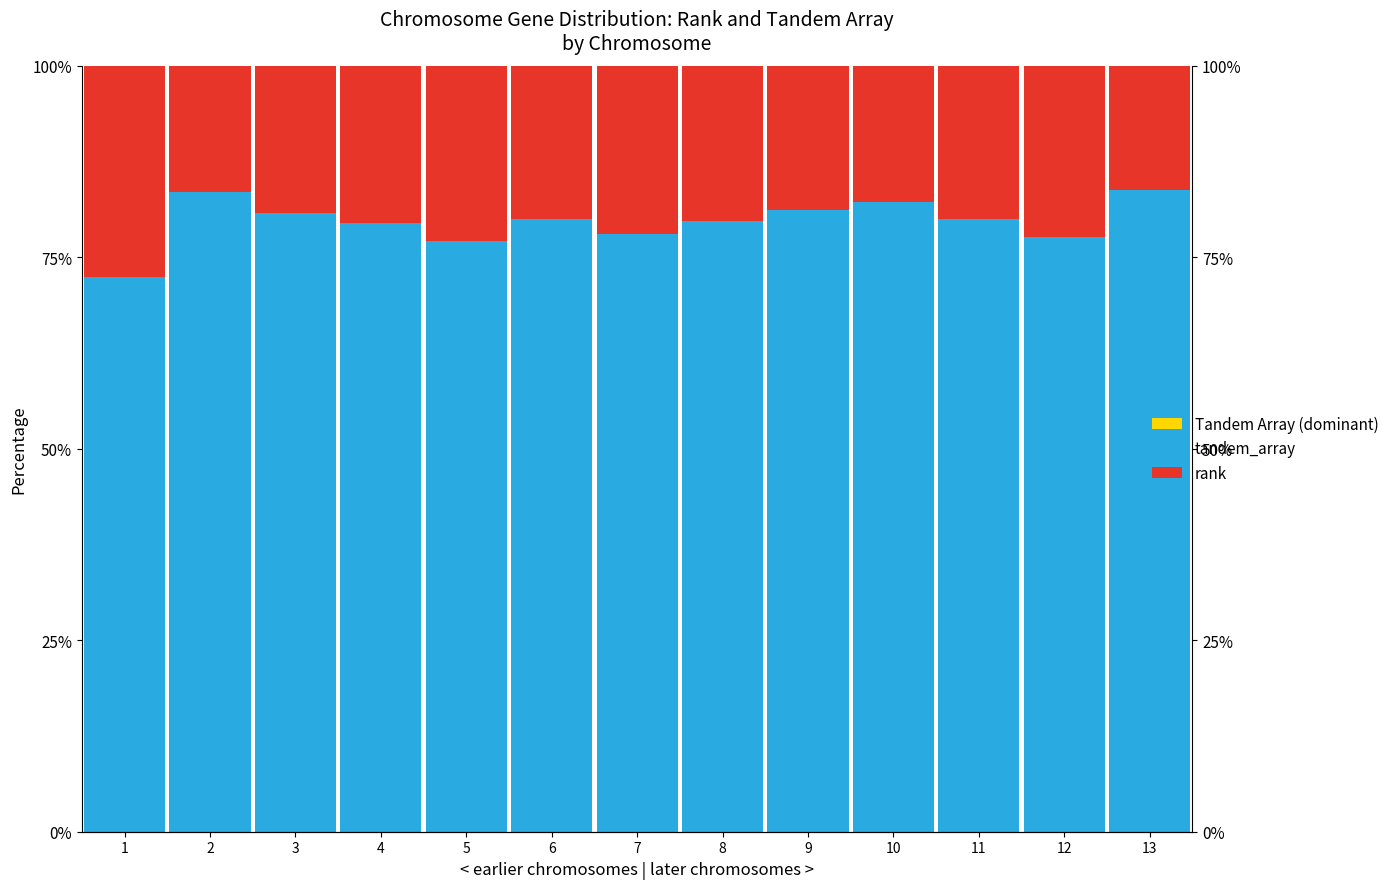

List the series in order of their overall mean, highest first.

tandem_array, rank, Tandem Array (dominant)